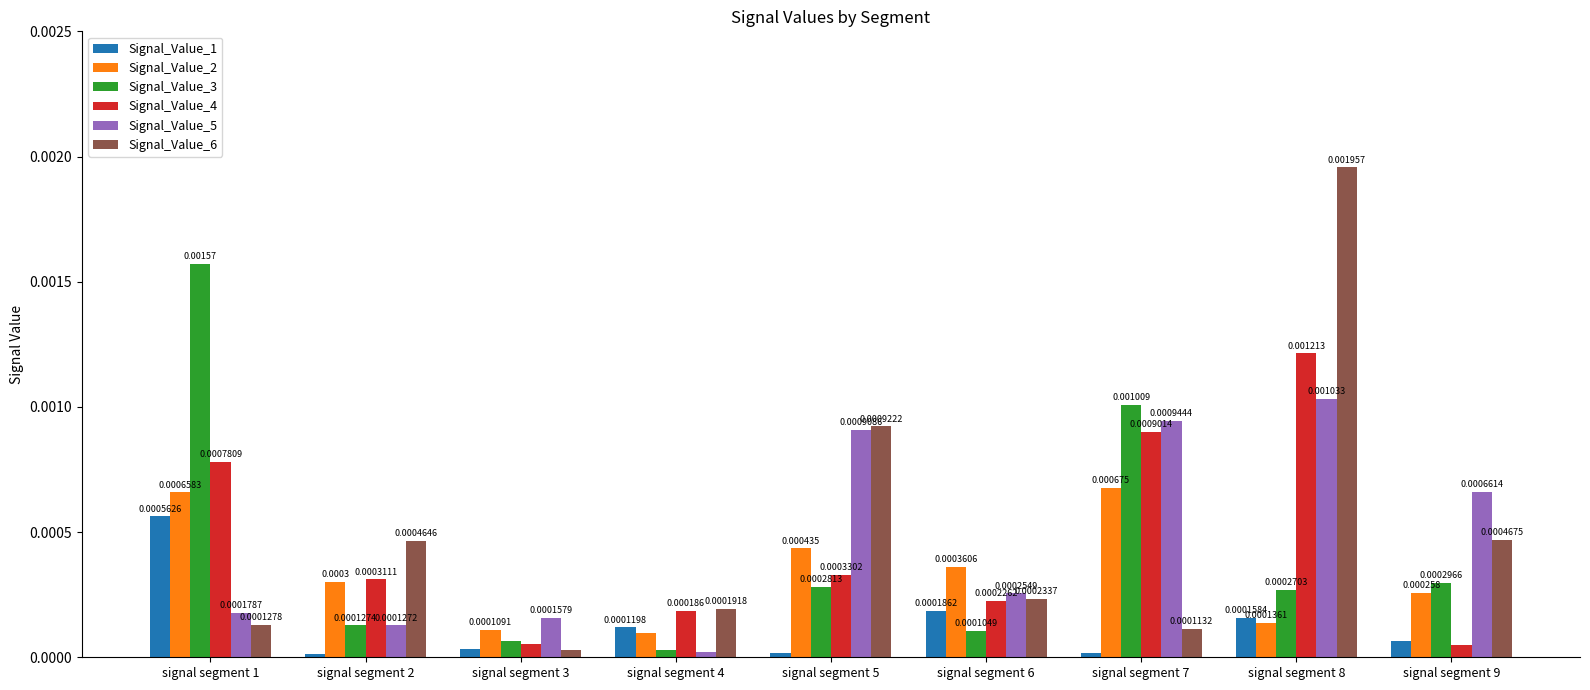

Which series has the widest spread of values?

Signal_Value_6